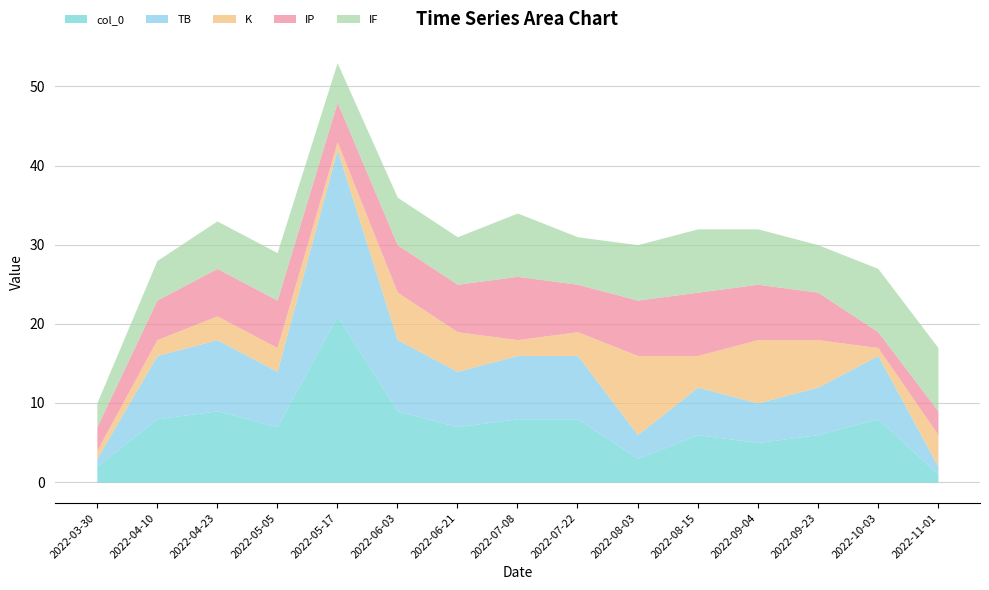

True or false: IF has a value of 2 at 2022-08-03.

False